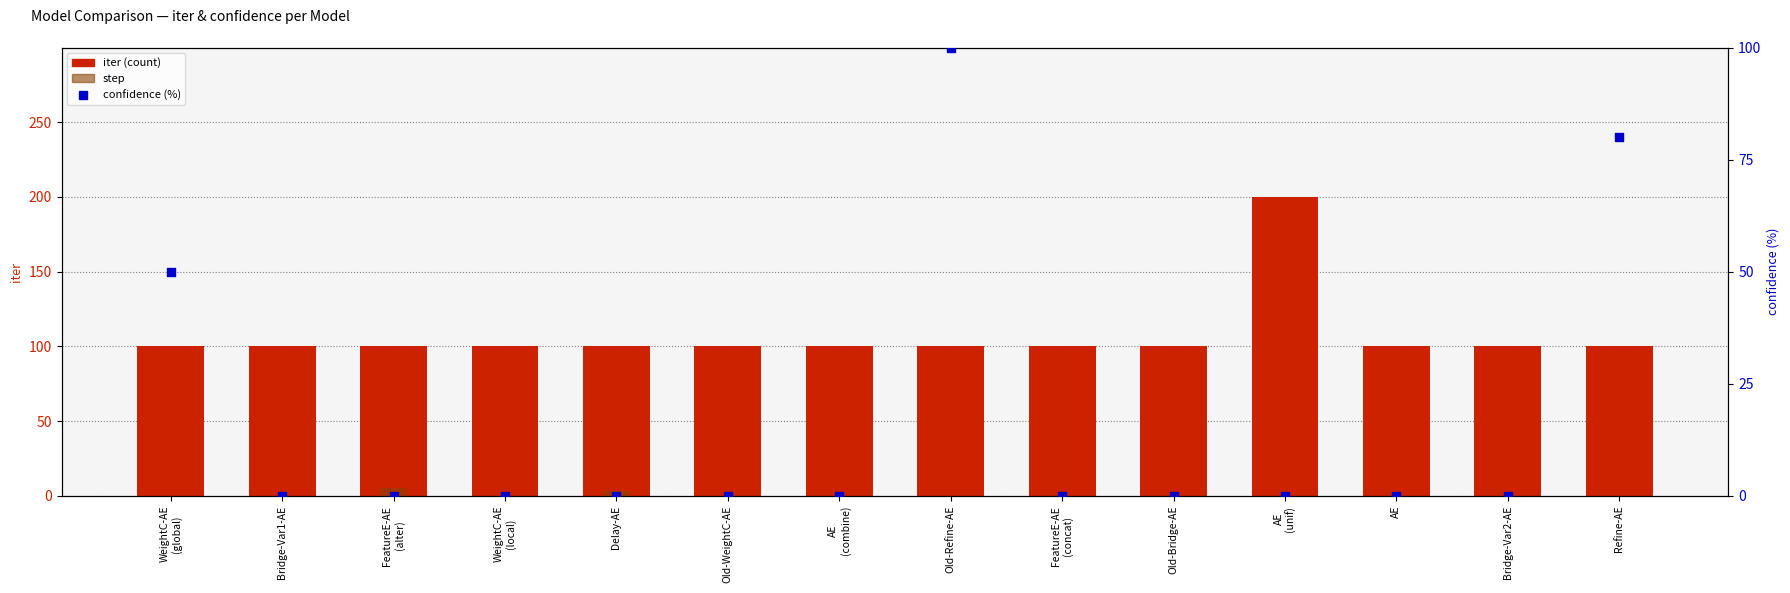

Which series contains the lowest Y value?

step